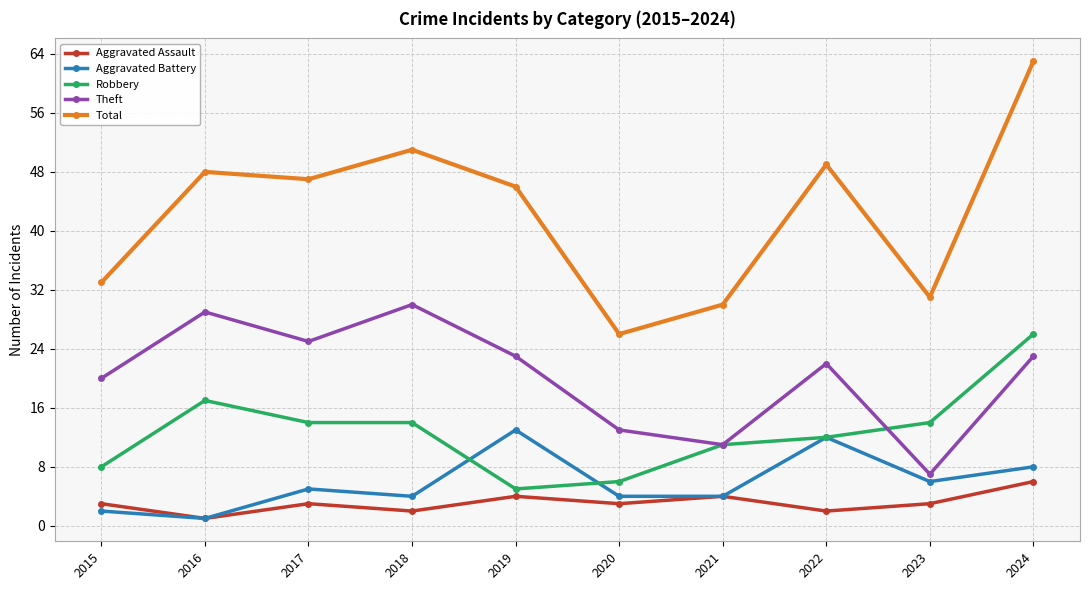

What is the value of the Total point at the 3rd from the left?

47